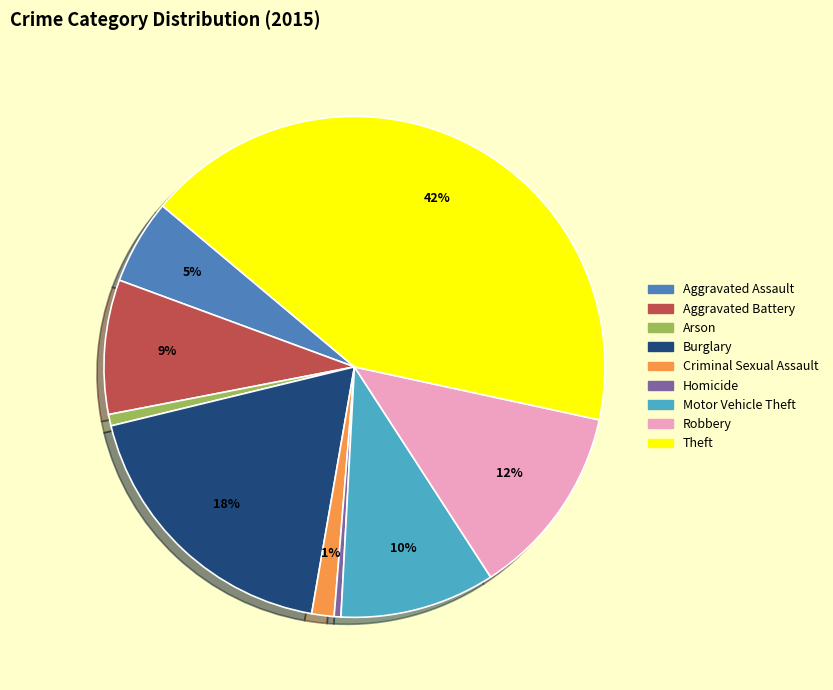

Does any single category account for the majority?

No